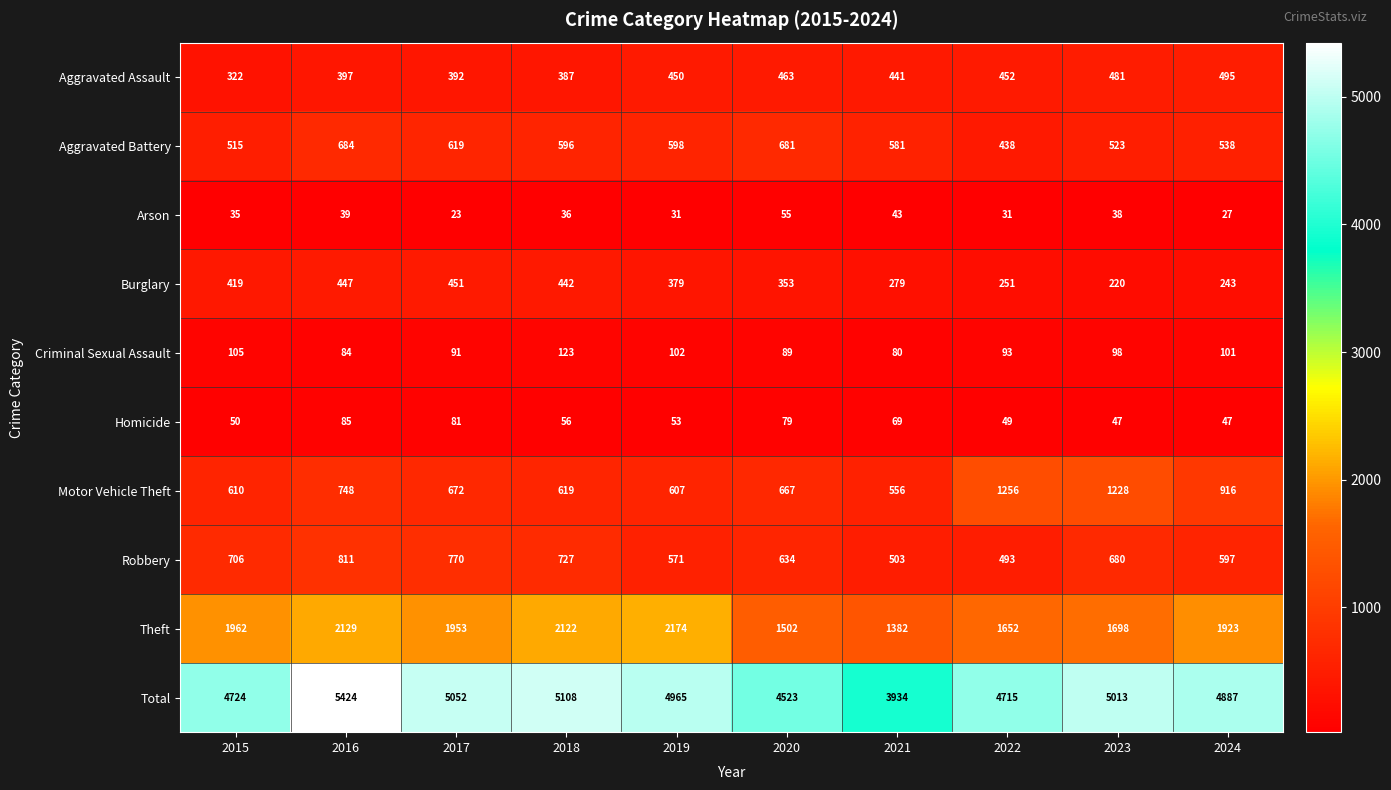

At which label does Criminal Sexual Assault first exceed 98?

2015